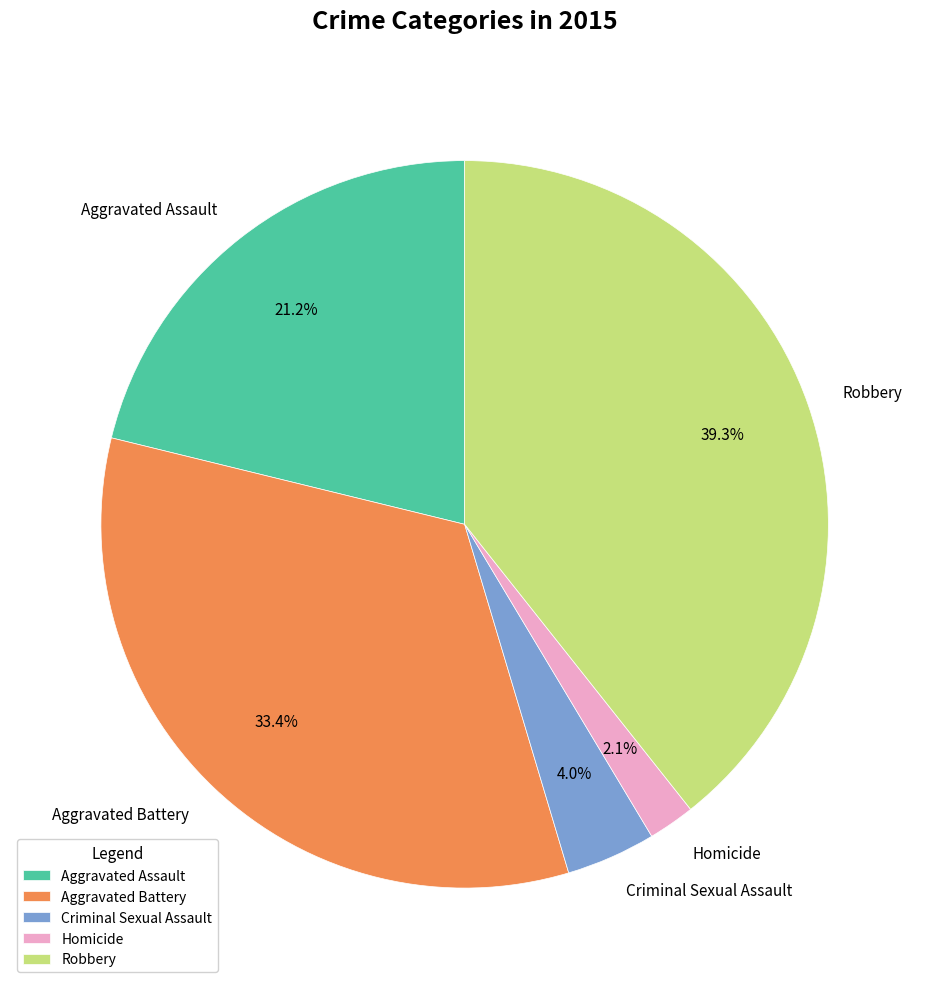

What is the largest slice in the pie chart?

Robbery